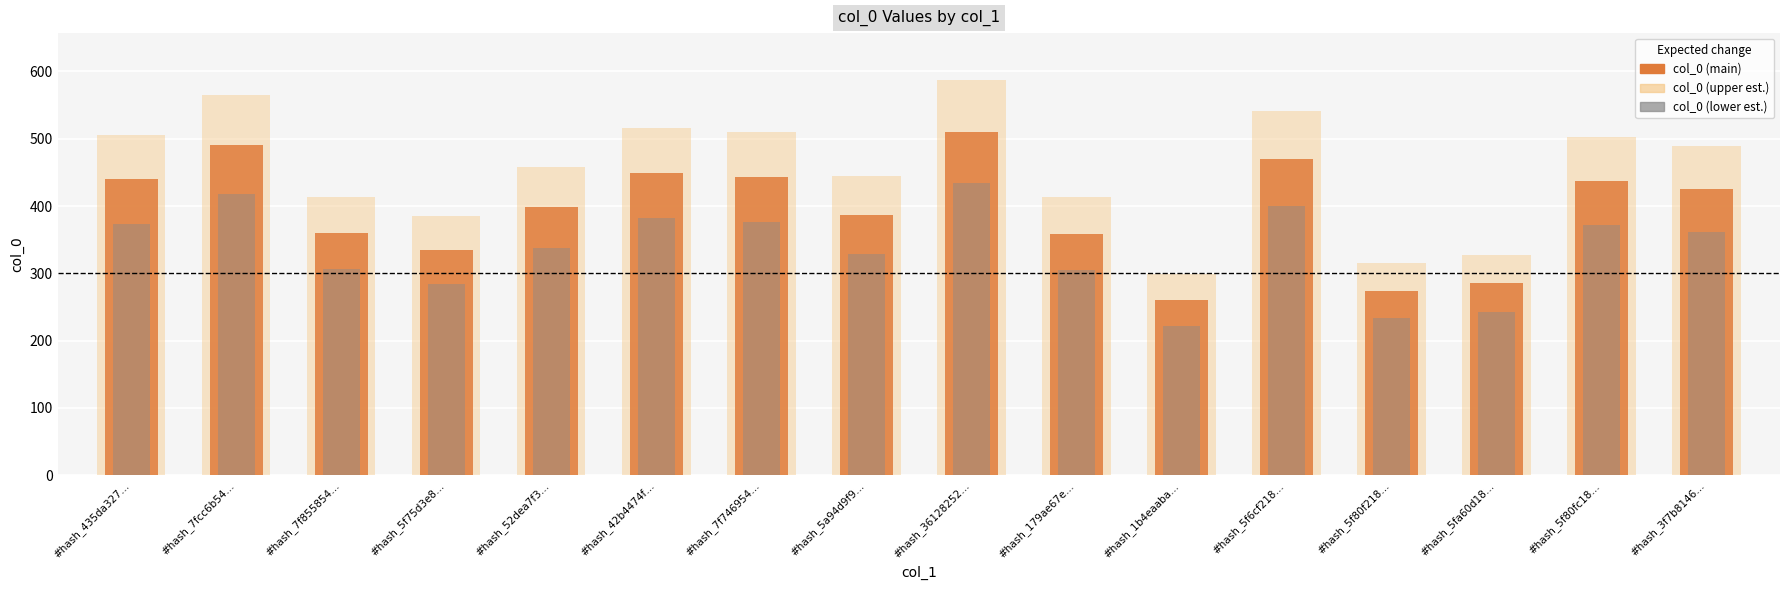

Which has a higher value, #hash_52dea7f3… or #hash_179ae67e…?

#hash_52dea7f3…